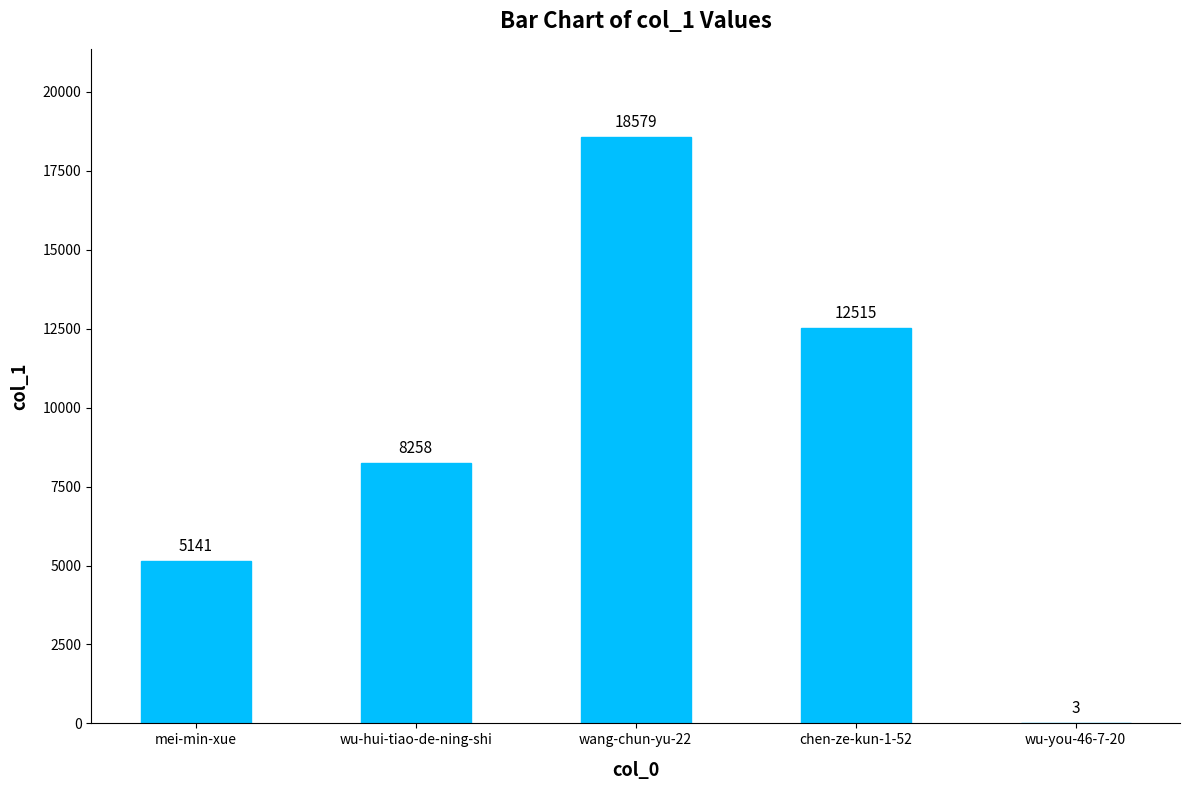

What is the change in value from mei-min-xue to chen-ze-kun-1-52?

+7374